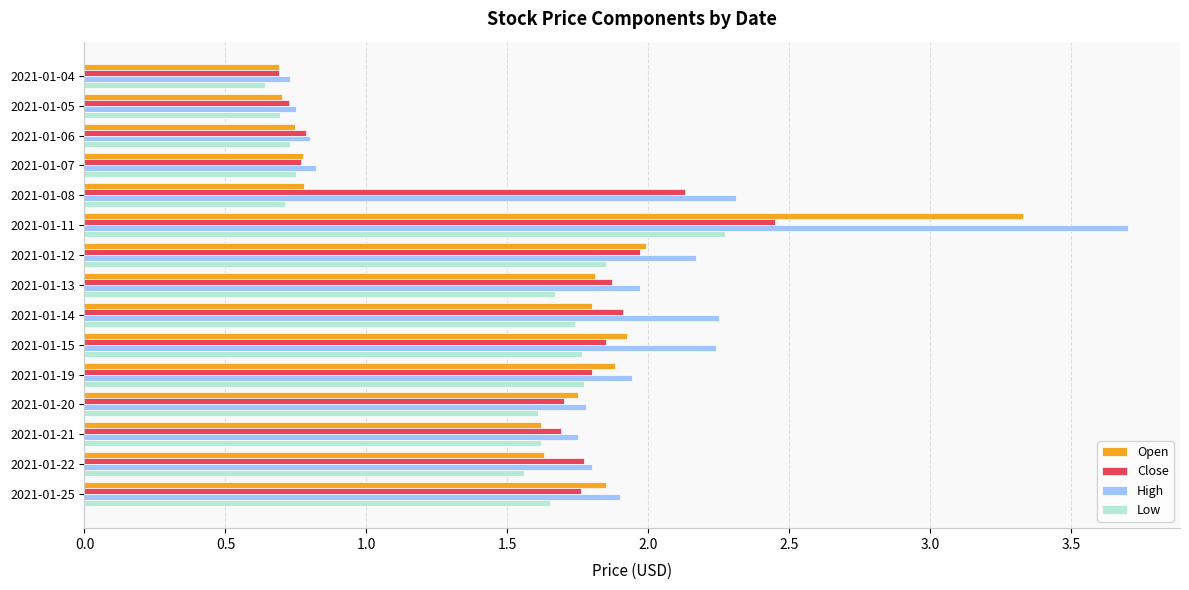

Count the Low values in the range 0 to 1.

5